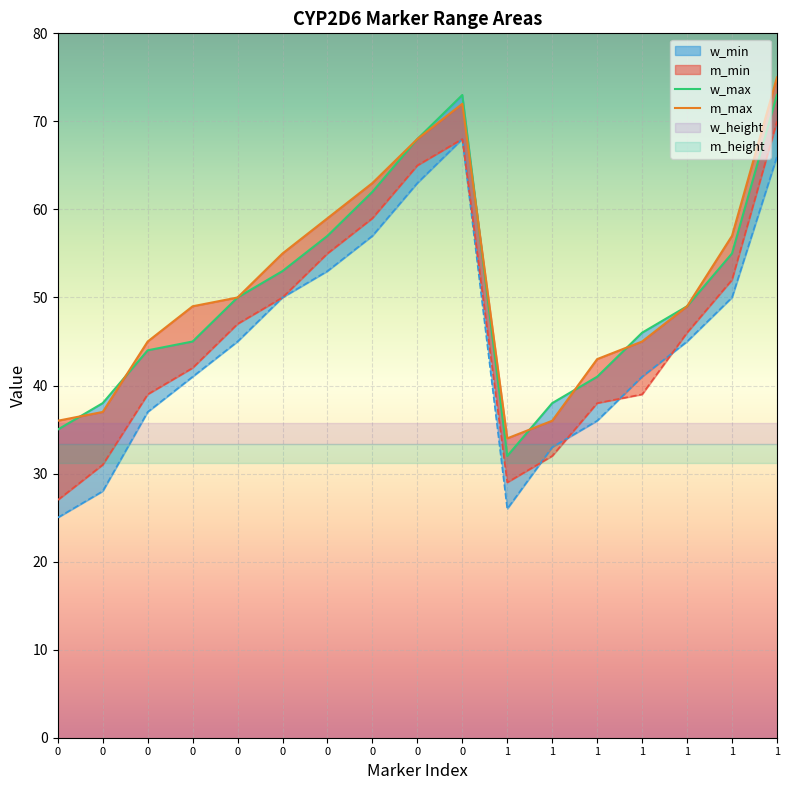

Between 0 and 1, which series saw the biggest shift?

m_min